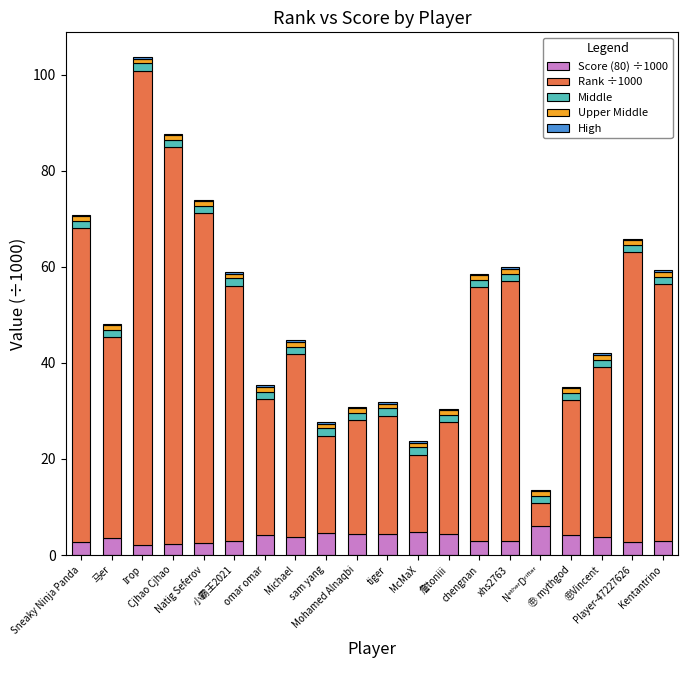

How many data points does each series have?

20